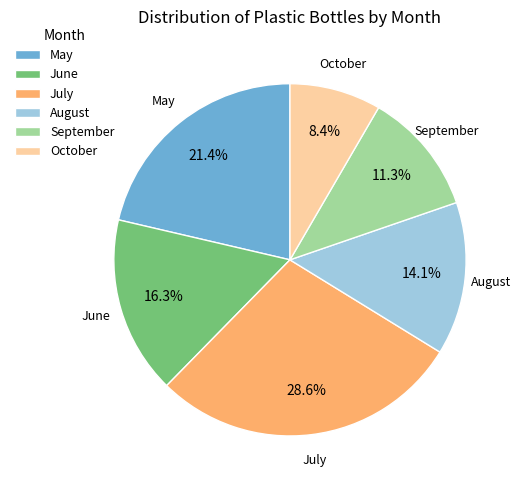

Between October and July, which is larger?

July